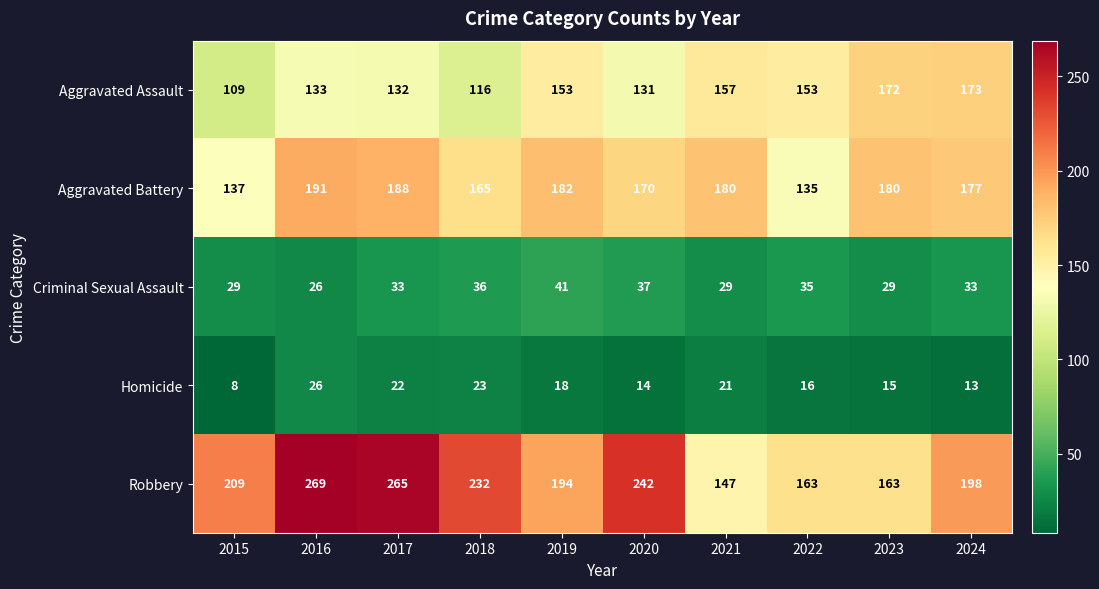

Which series changed the most between 2020 and 2023?

Robbery